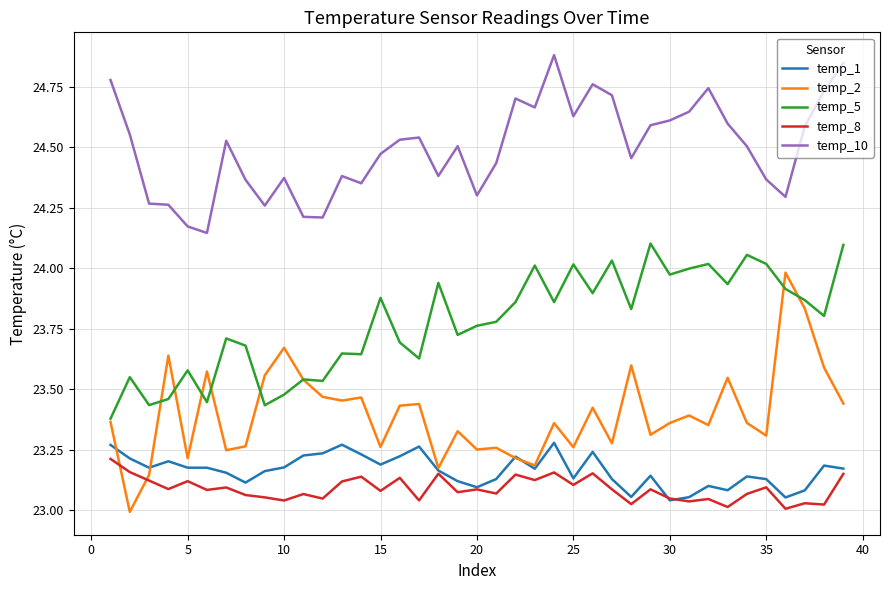

Which series has the largest total across all categories?

temp_10